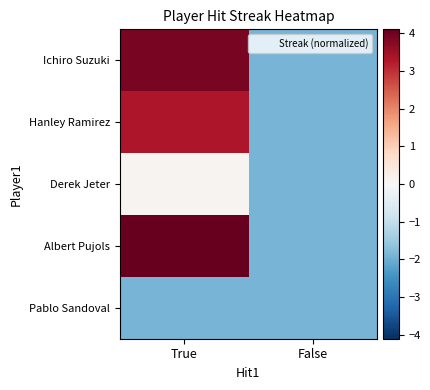

Which label corresponds to the largest value in the chart?

True